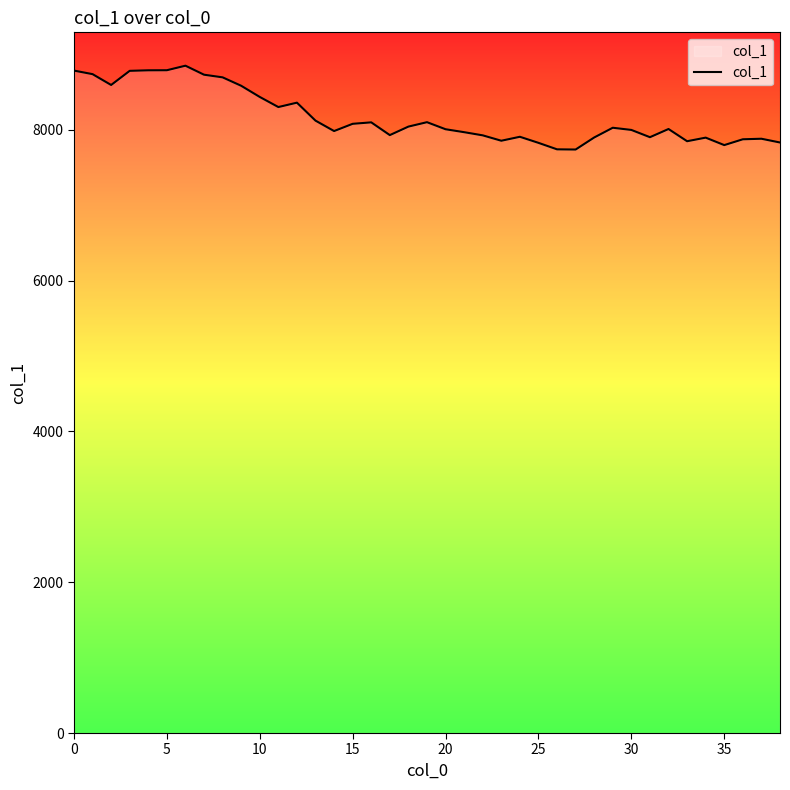

True or false: there are more than 2 points higher than both neighbors.

True